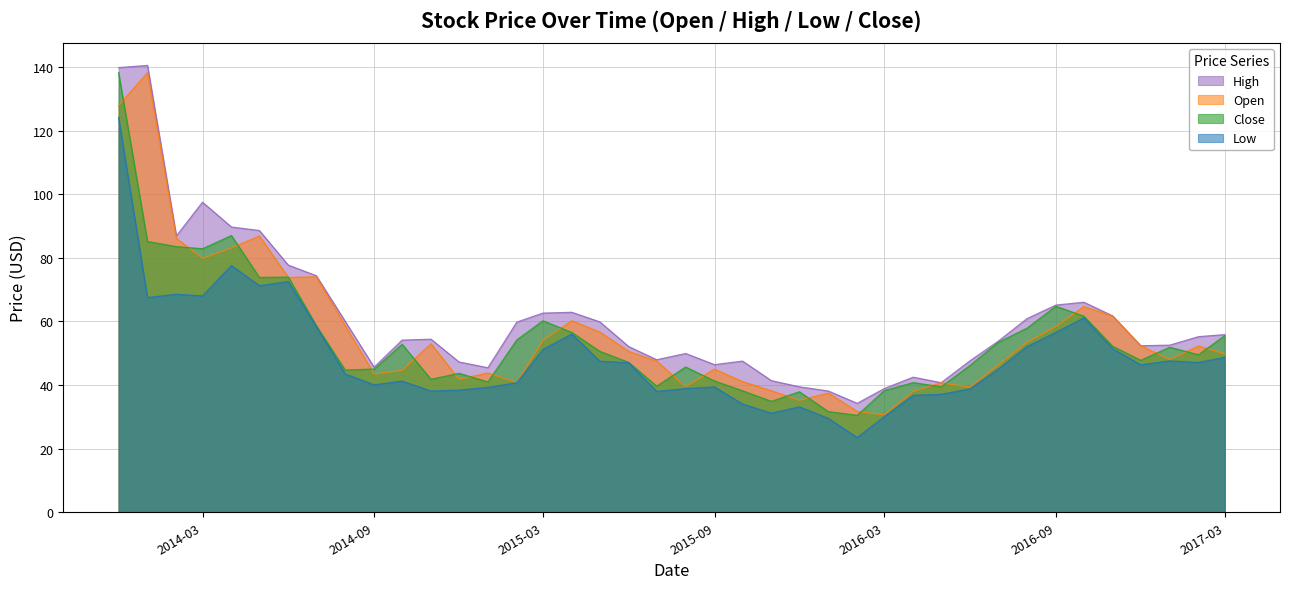

How many values in the Low series exceed 46?

20